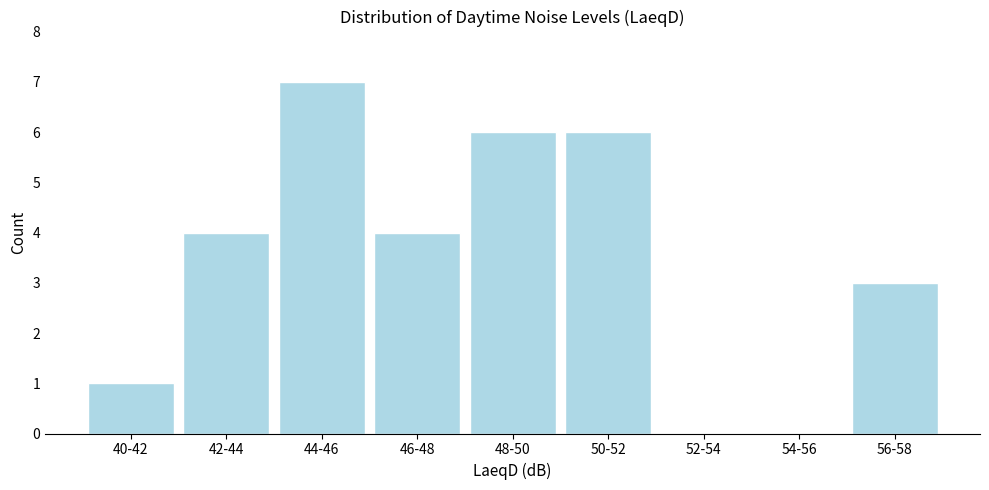

Reading left to right, transcribe all the data shown in this chart.

40-42=1	42-44=4	44-46=7	46-48=4	48-50=6	50-52=6	52-54=0	54-56=0	56-58=3